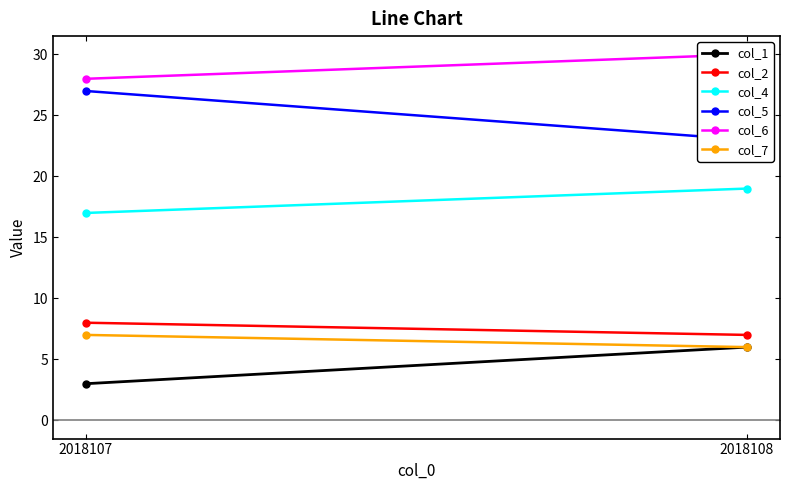

How many lines are shown in the chart?

6